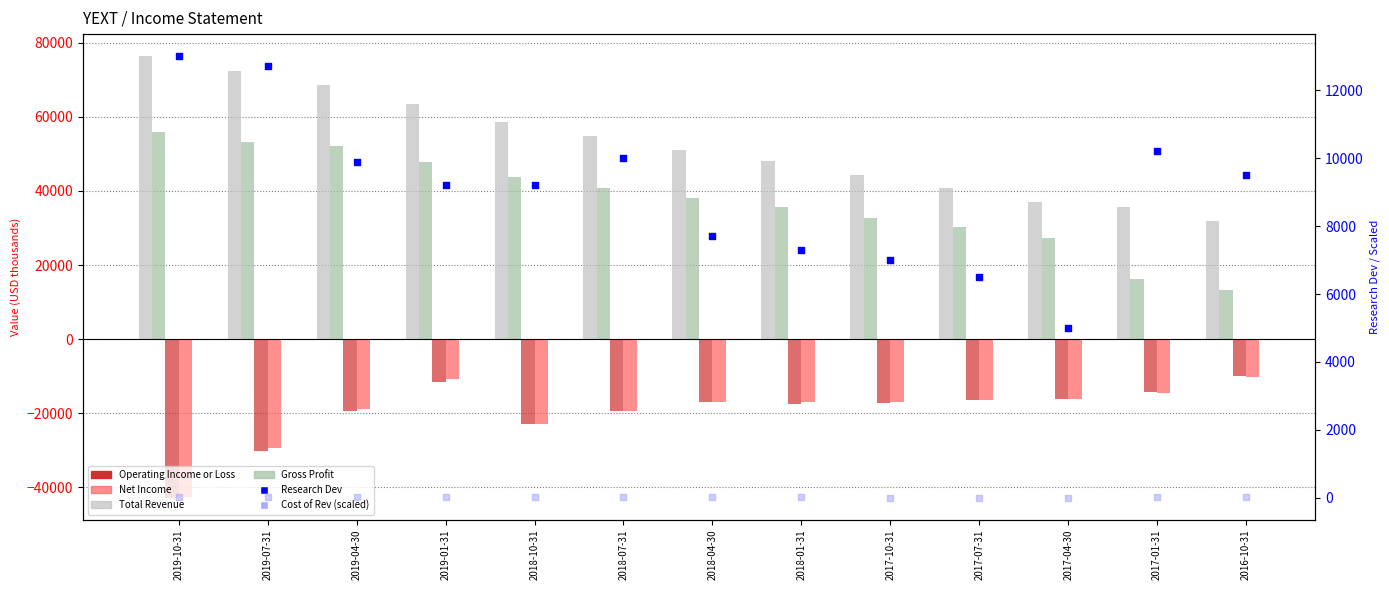

Is the value of Net Income at 2018-07-31 greater than the value of Cost of Revenue (scaled) at 2017-01-31?

No